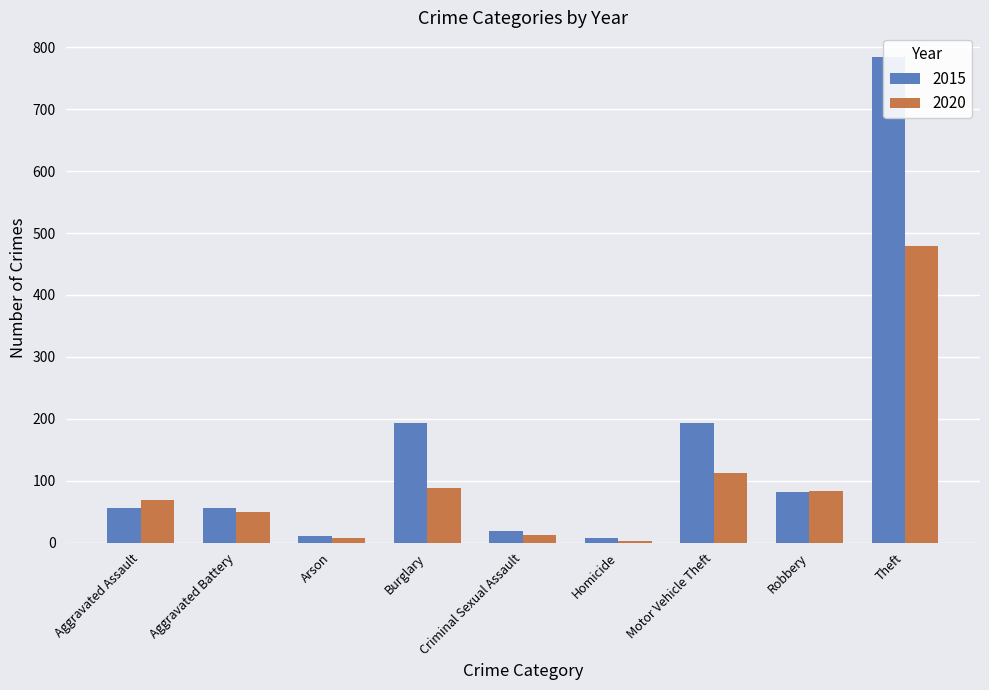

What is the difference between the second highest and minimum values in the 2015 series?

187